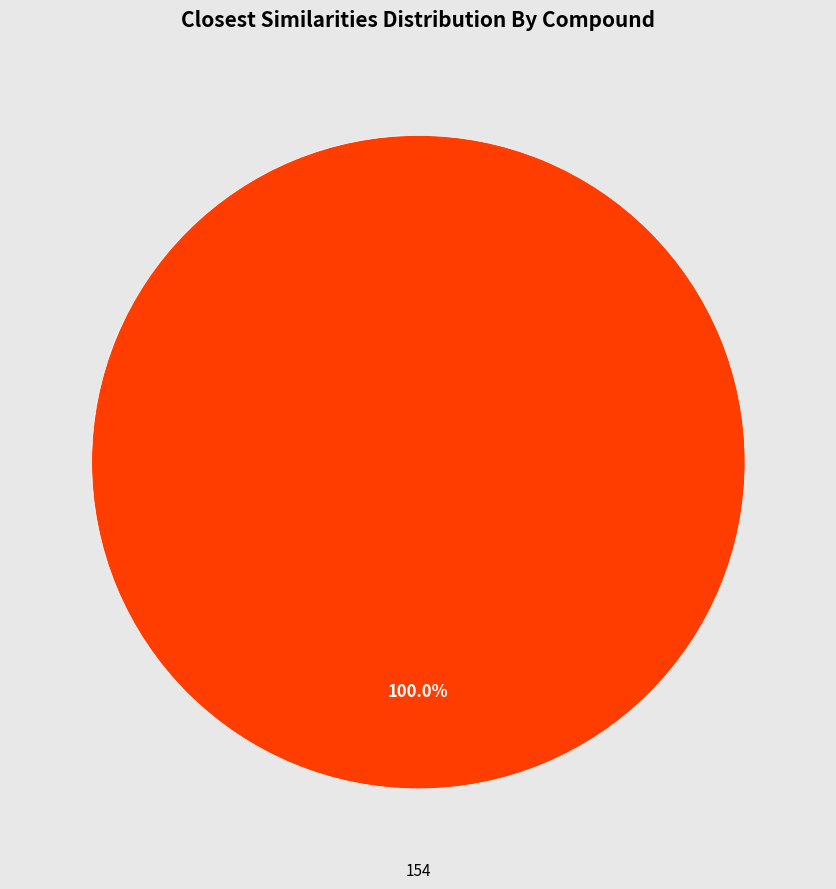

Is there a majority slice in this chart?

Yes